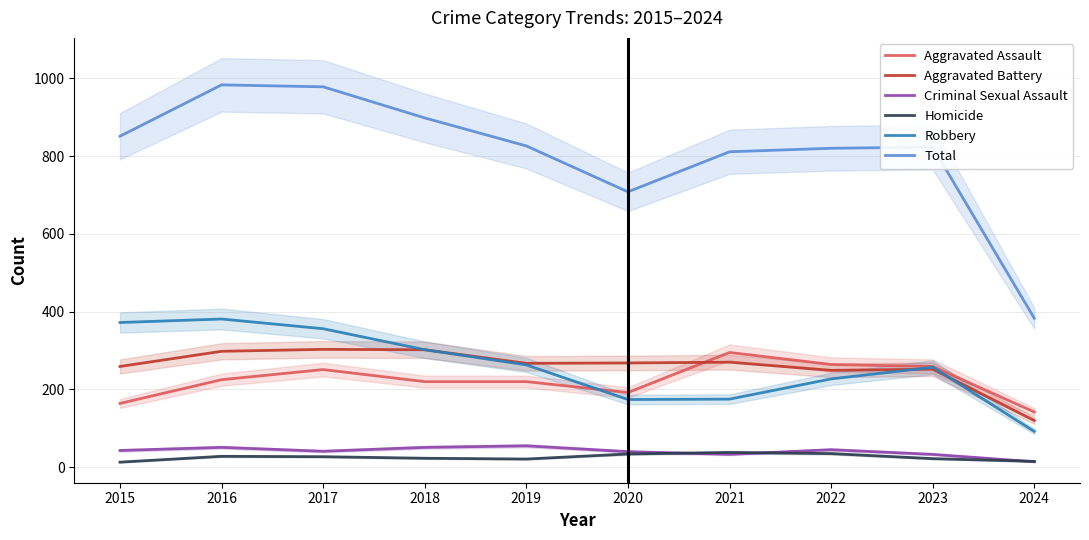

What is the value of the Robbery point at the 2nd from the left?

381